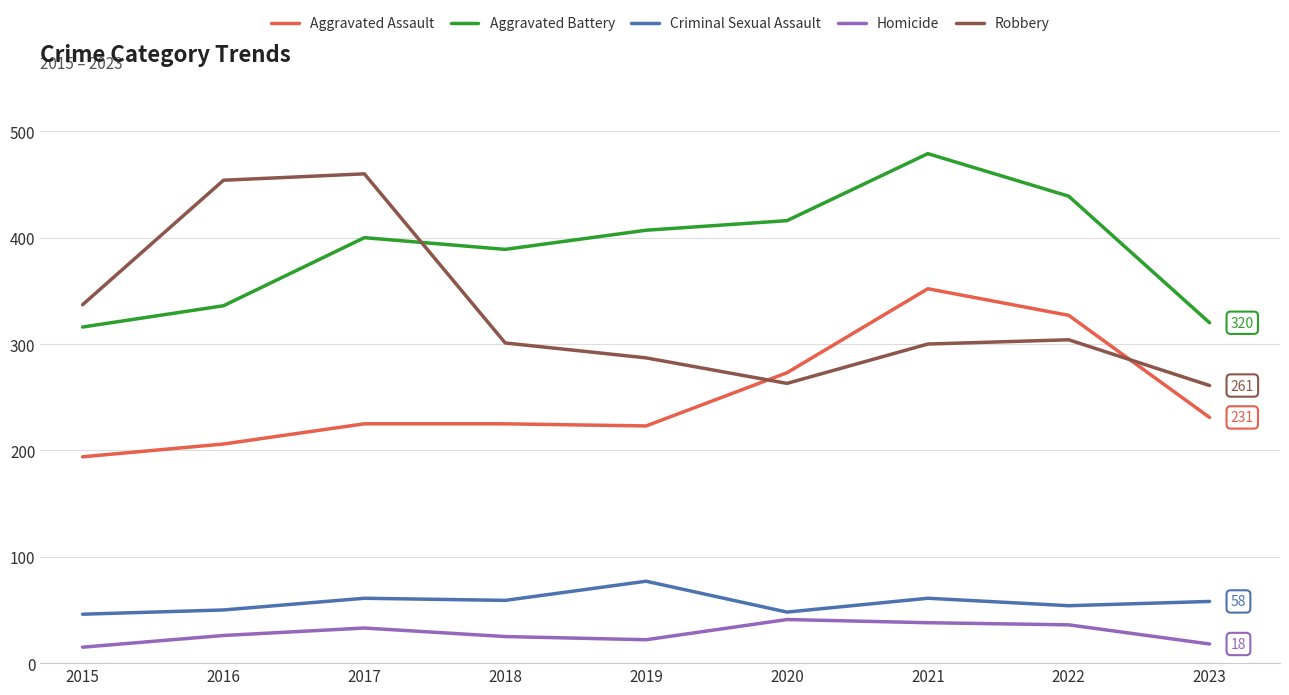

How many lines are shown in the chart?

5